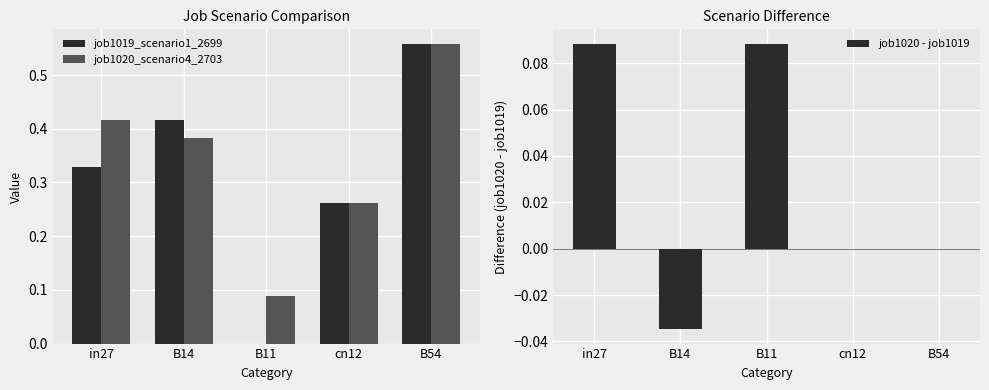

The job1020_scenario4_2703 series shows 0.0 at B11. True or false?

False